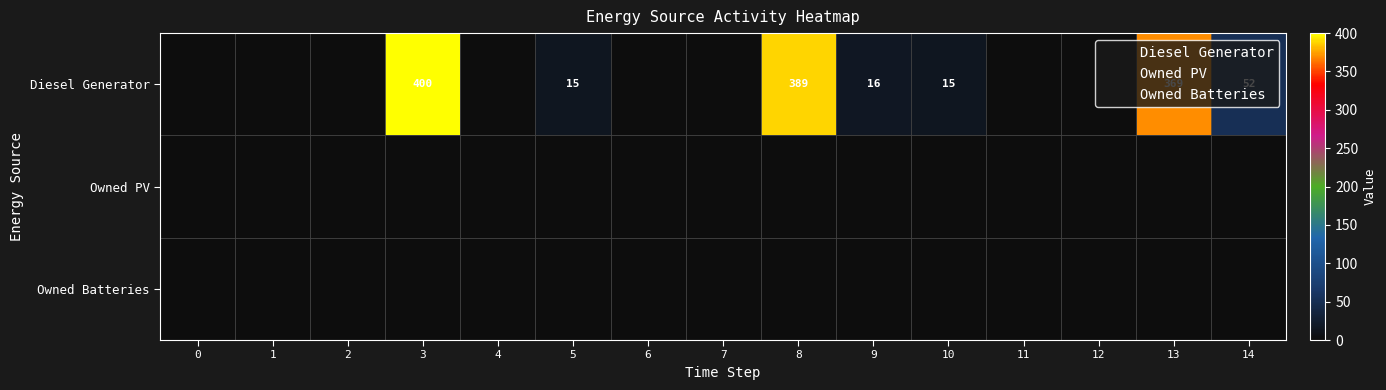

Rank the series at 4 from highest to lowest value.

Diesel Generator, Owned PV, Owned Batteries